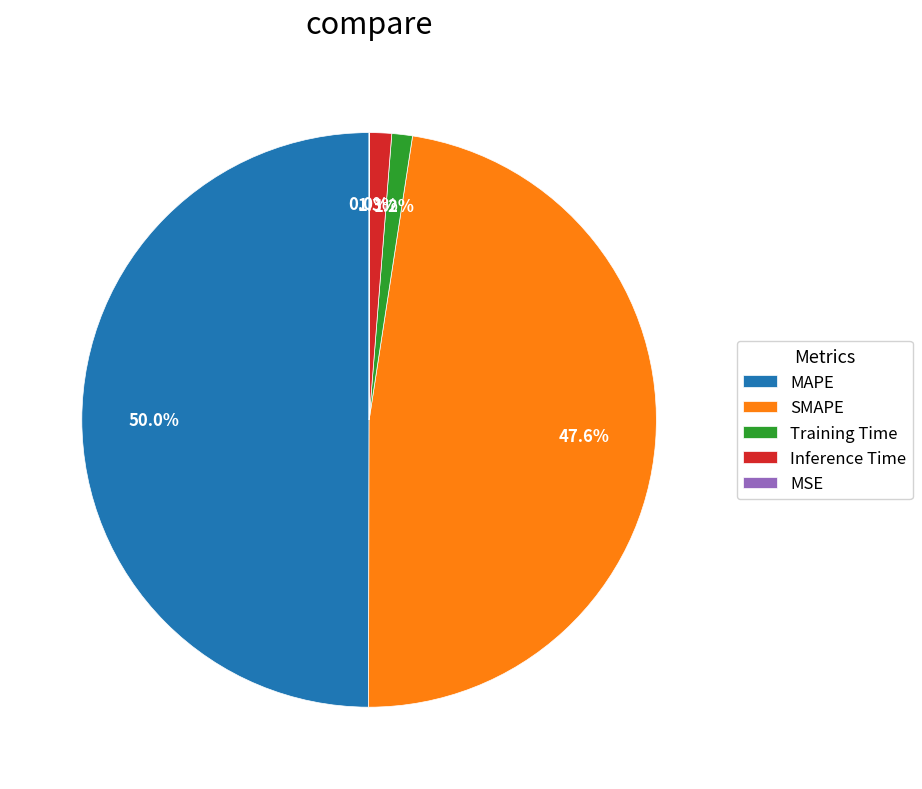

To the nearest percent, what portion does MAPE represent?

50%